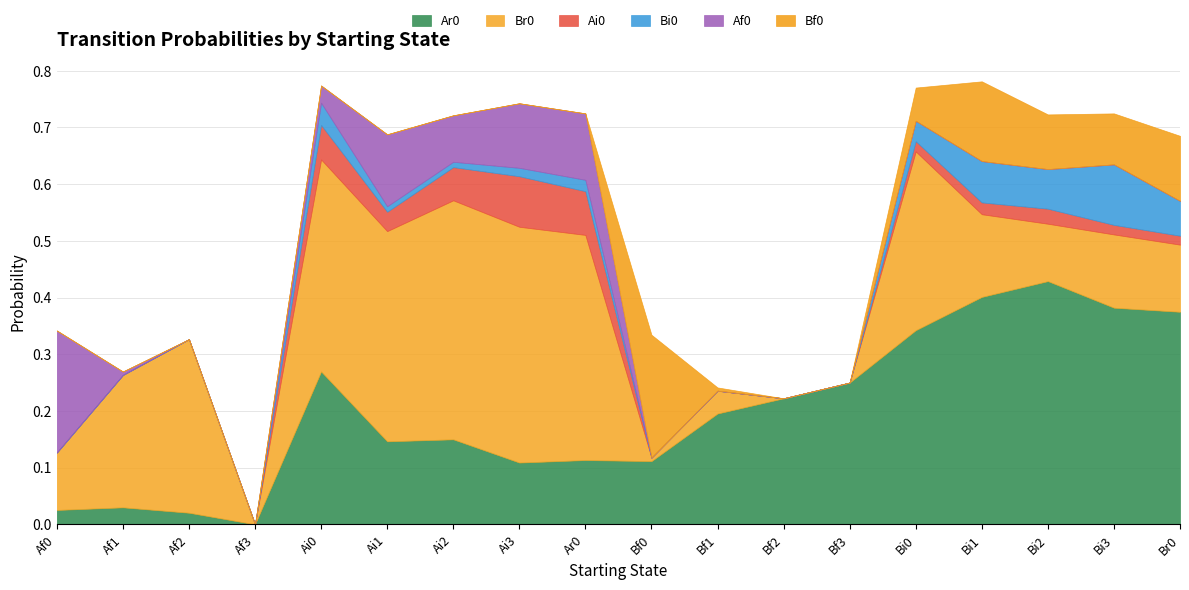

True or false: Ar0 and Ai0 intersect in this chart.

False